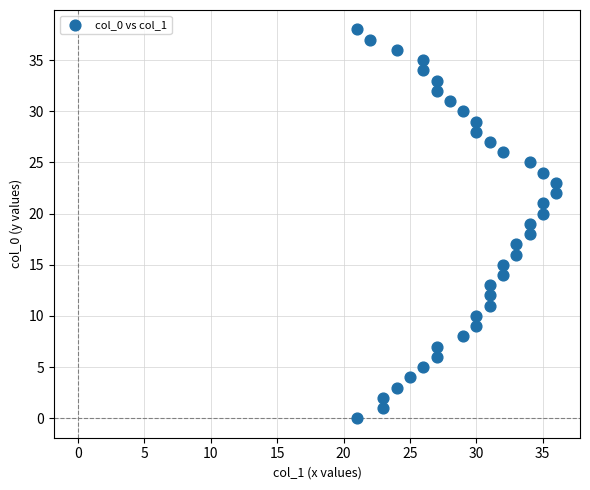

What is the range of Y values (max minus min)?

38